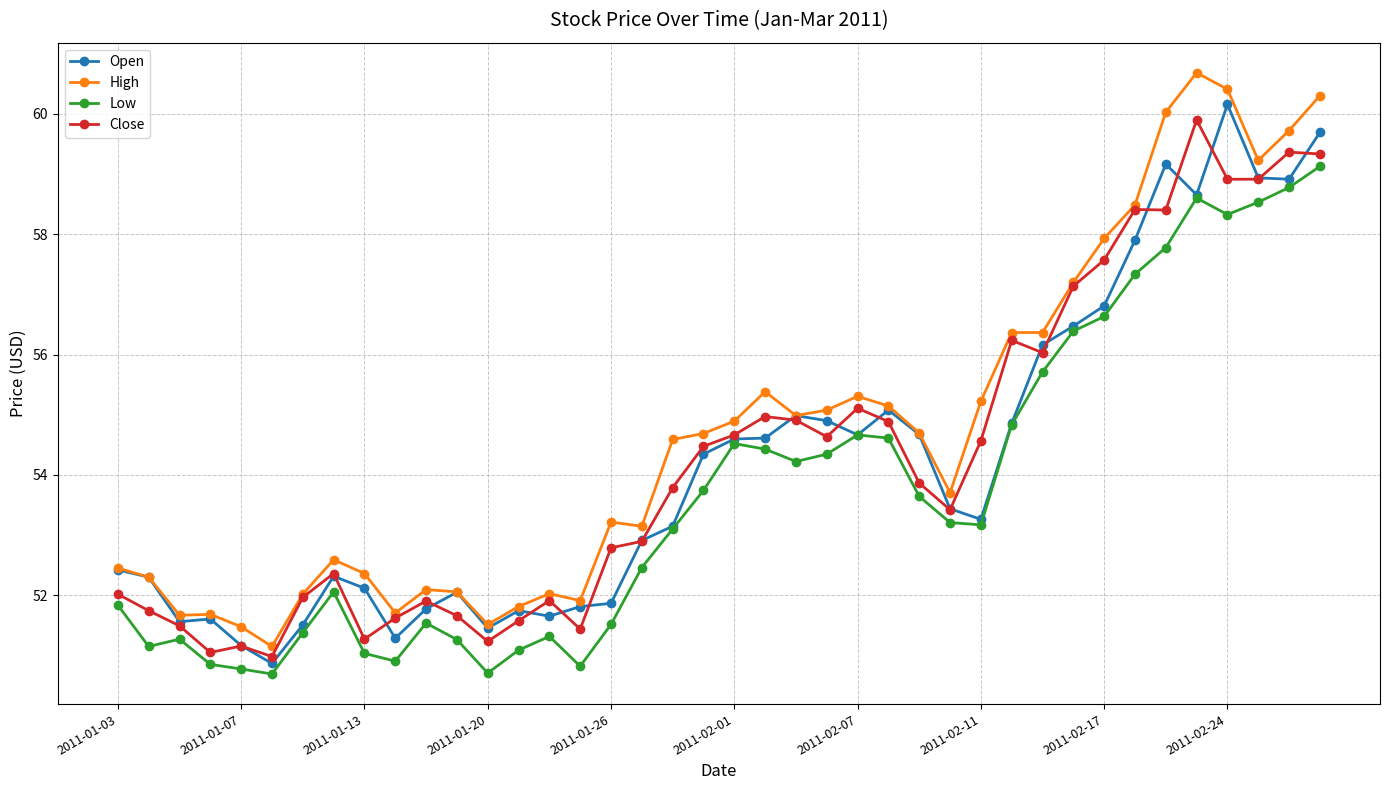

What is the value of the Open point at the 23rd from the left?

55.0